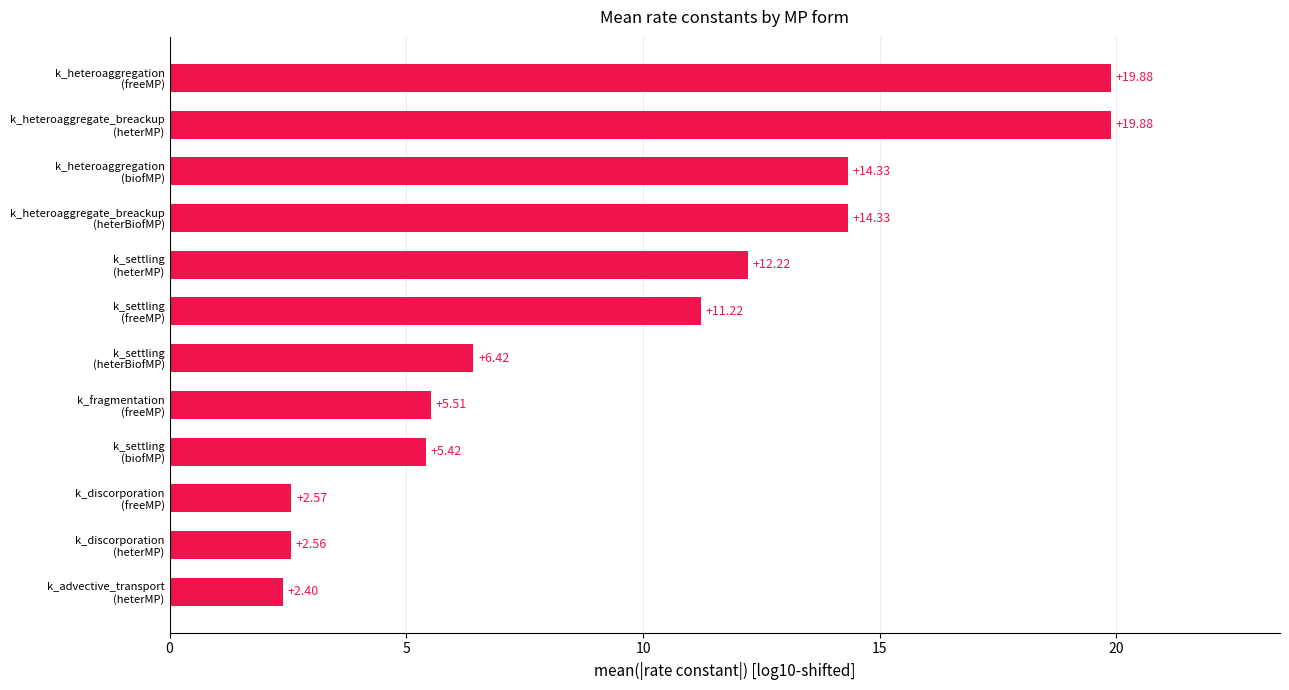

What is the sum of all values?

116.7